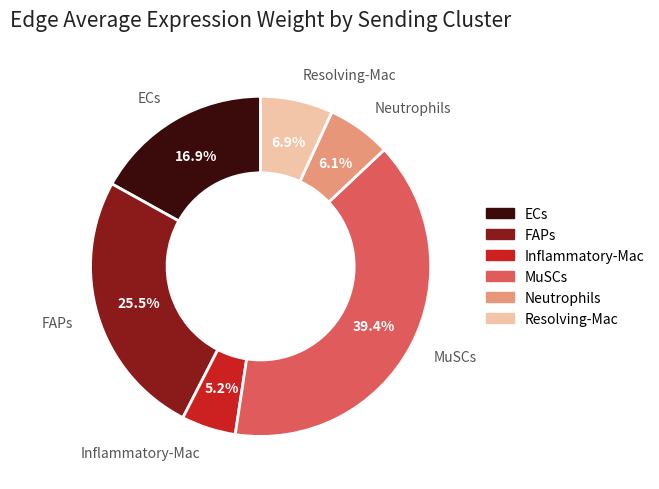

Which category has the biggest portion of the pie?

MuSCs